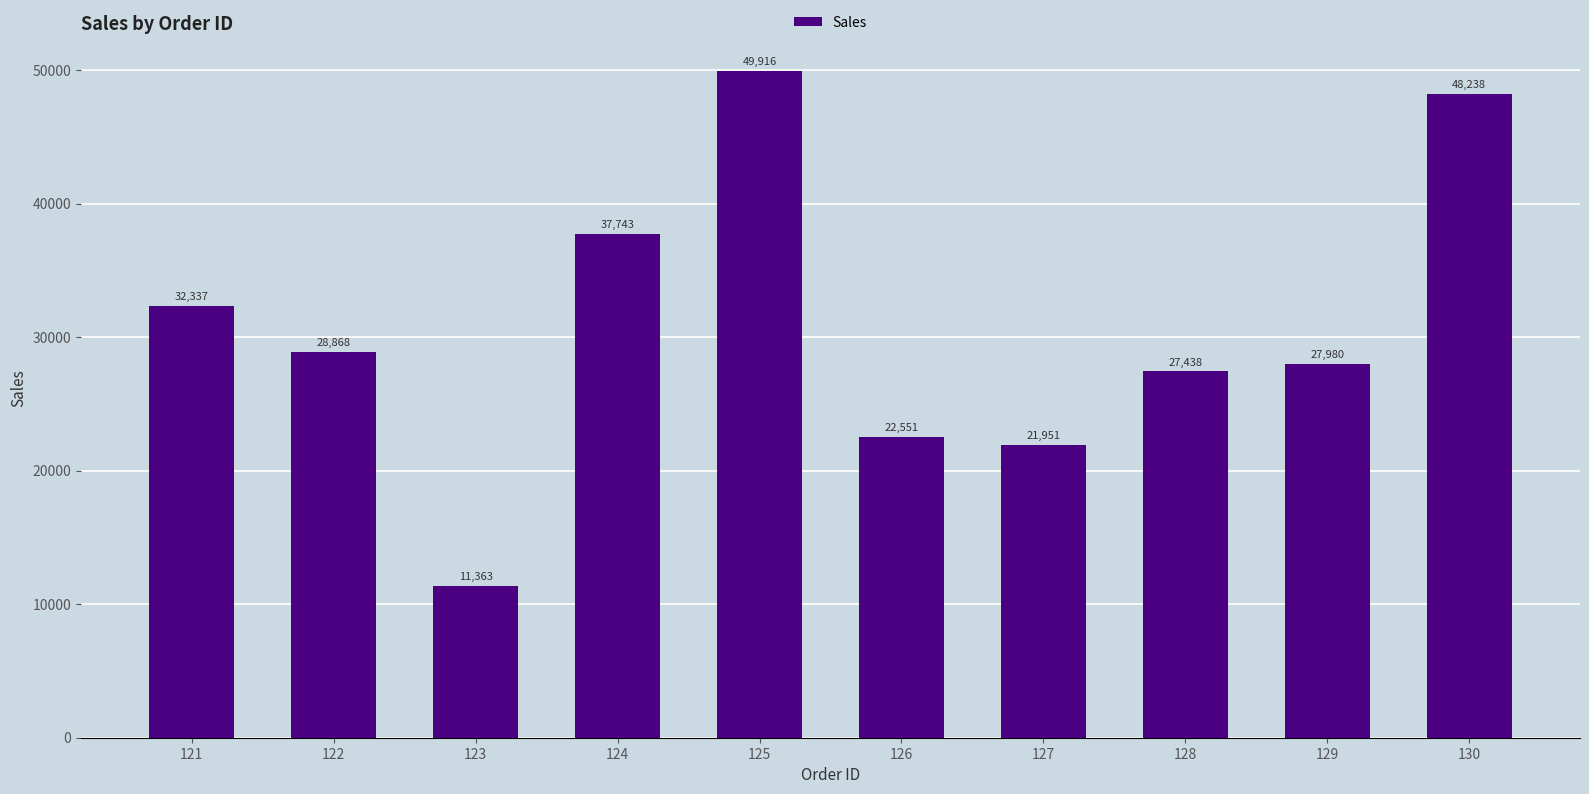

True or false: the data shows 21951 at 127.

True